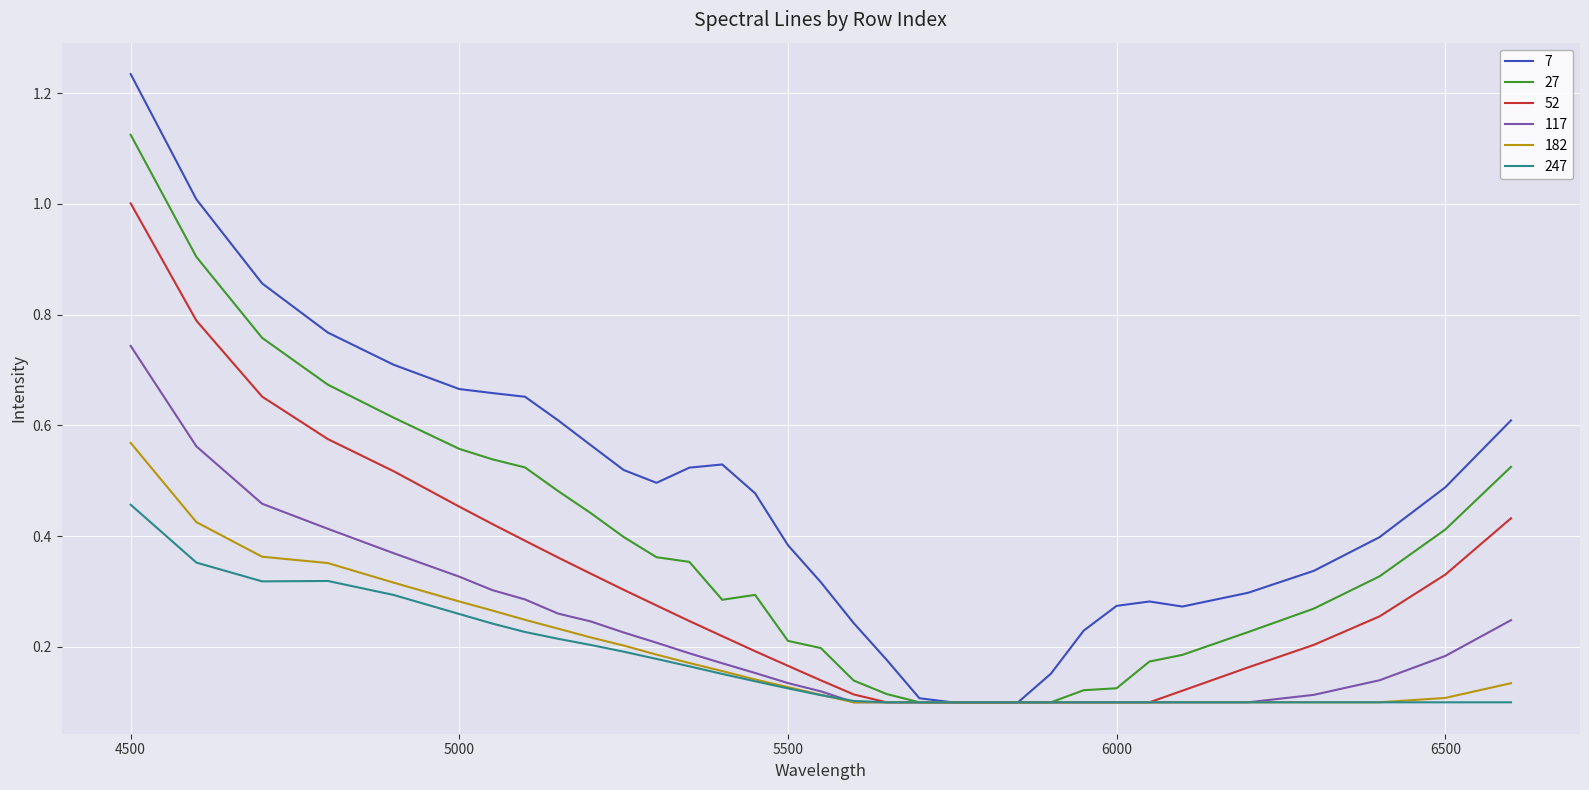

What is the sum of all 27 values?

11.8